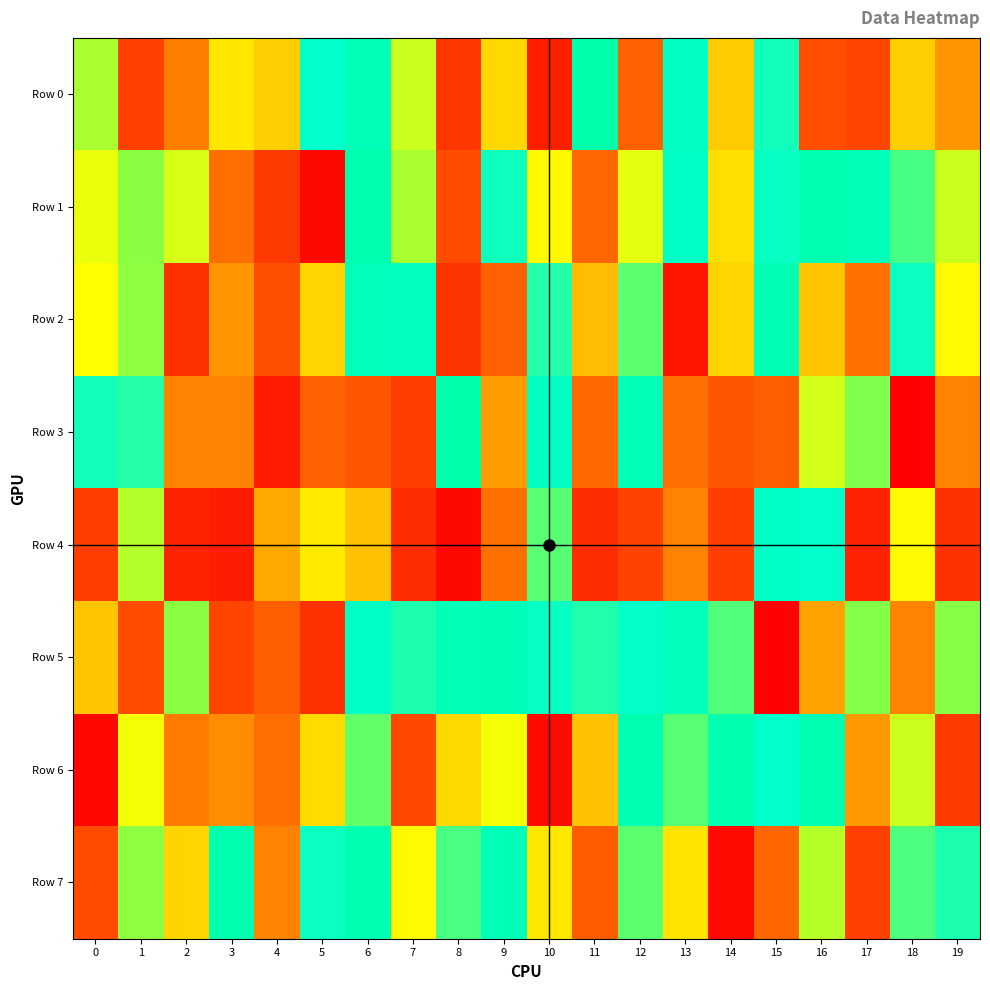

List the series in order of their peak value, lowest first.

Row 4, Row 5, Row 2, Row 1, Row 6, Row 7, Row 3, Row 0